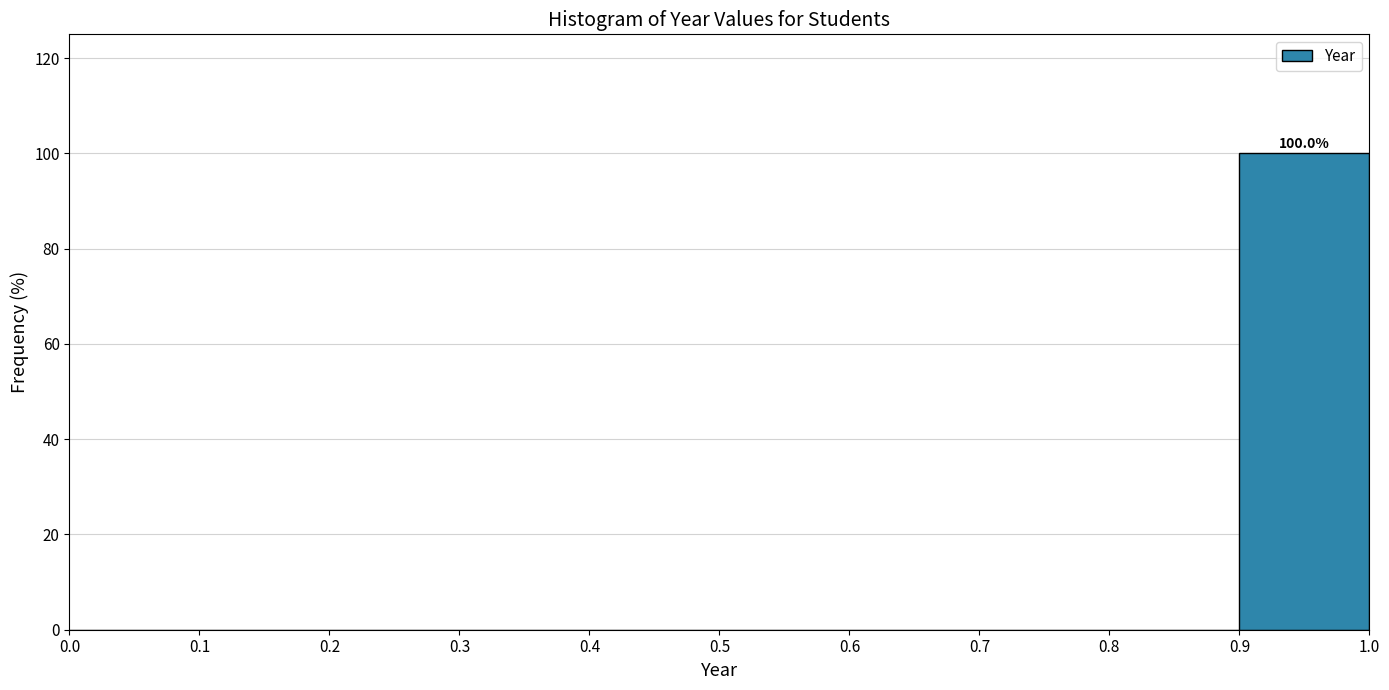

Over which range of the x-axis is the bar tallest?

0.9 to 1.0